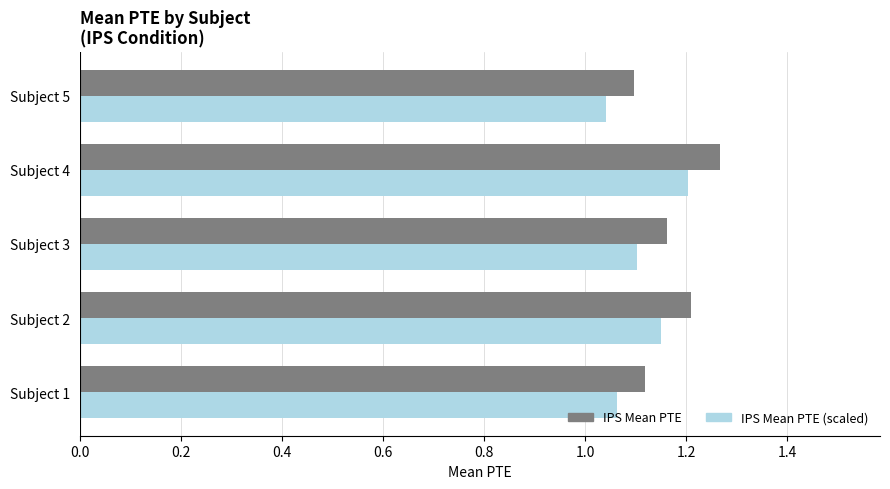

At which category is the sum across all series the highest?

Subject 4